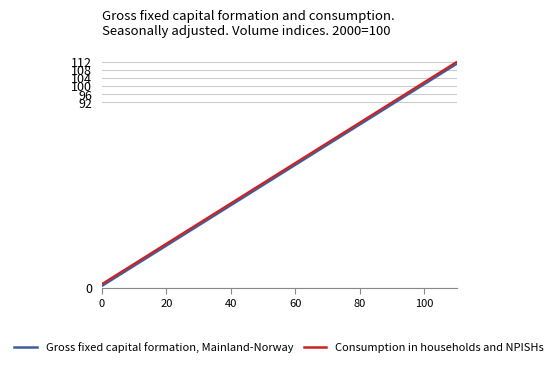

List the series in order of their overall mean, lowest first.

Gross fixed capital formation, Mainland-Norway, Consumption in households and NPISHs